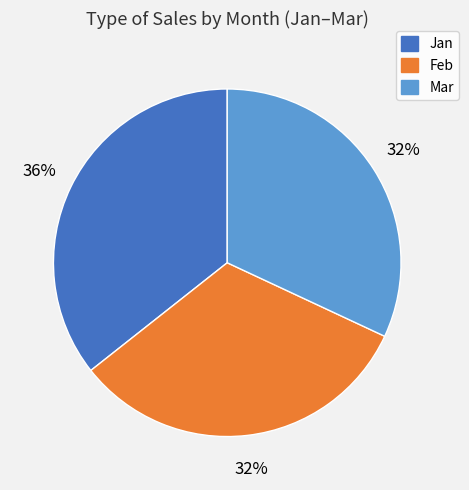

How many segments does this pie chart have?

3